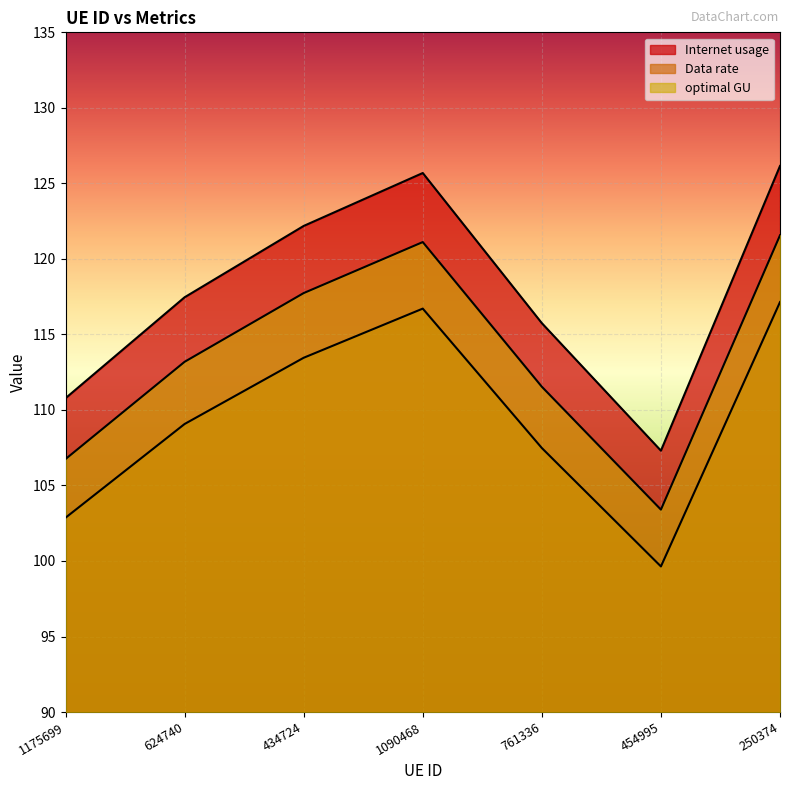

Reading left to right, list all the values displayed in this chart.

Internet usage: 110.8	117.5	122.2	125.7	115.7	107.3	126.2
Data rate: 102.9	109.1	113.5	116.7	107.5	99.6	117.1
optimal GU: 106.7	113.2	117.7	121.1	111.5	103.4	121.6